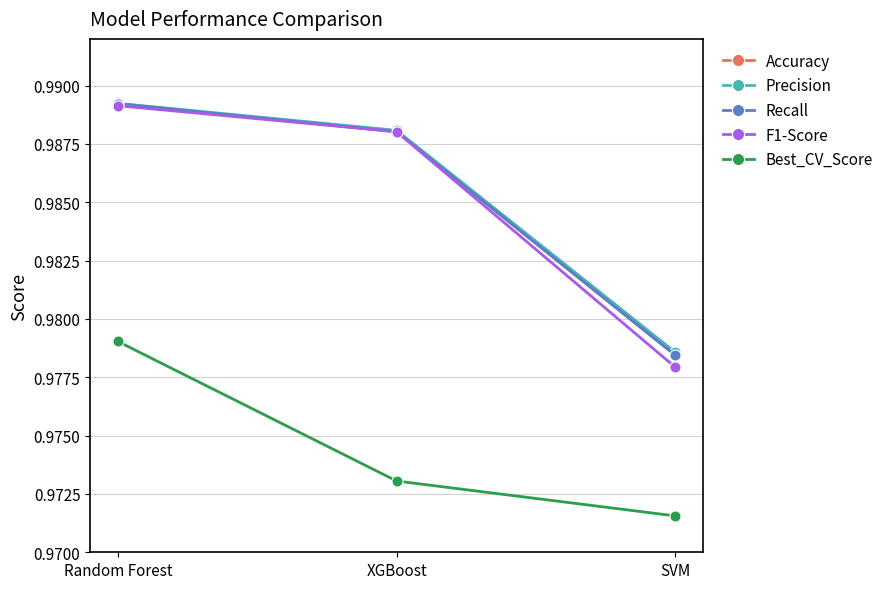

Is this an area chart (filled region under the line)?

No